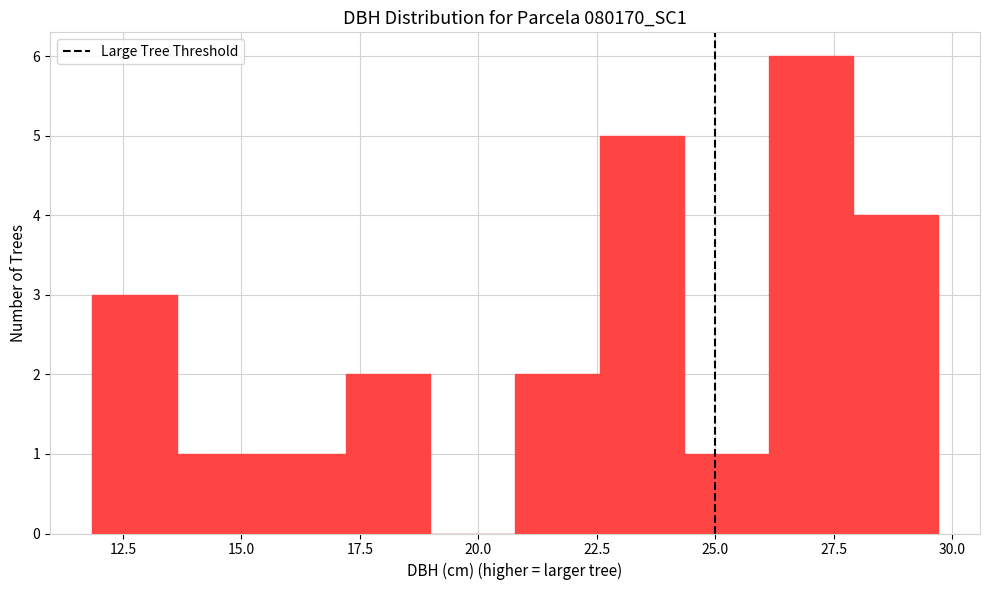

Around what value on the x-axis is the tallest bar? Give the approximate position of its centre, as read against the axis.

27.0